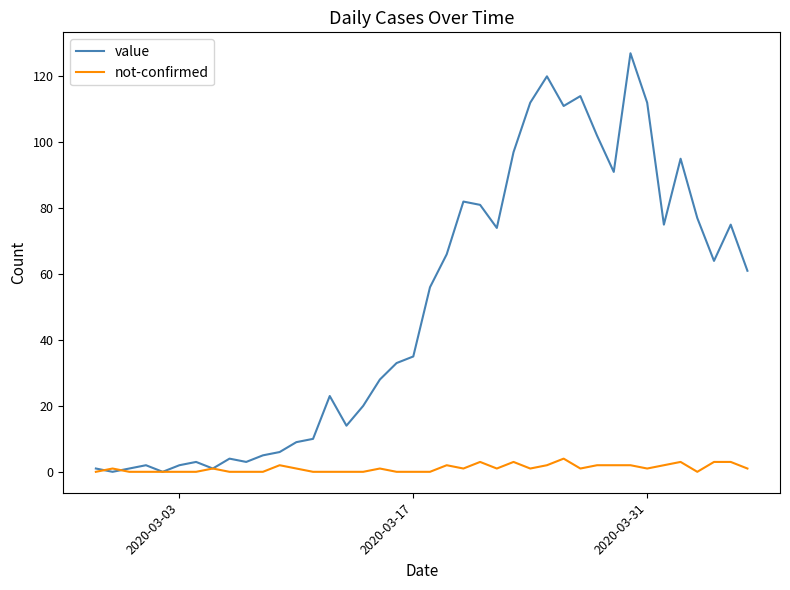

List the series in order of their peak value, highest first.

value, not-confirmed